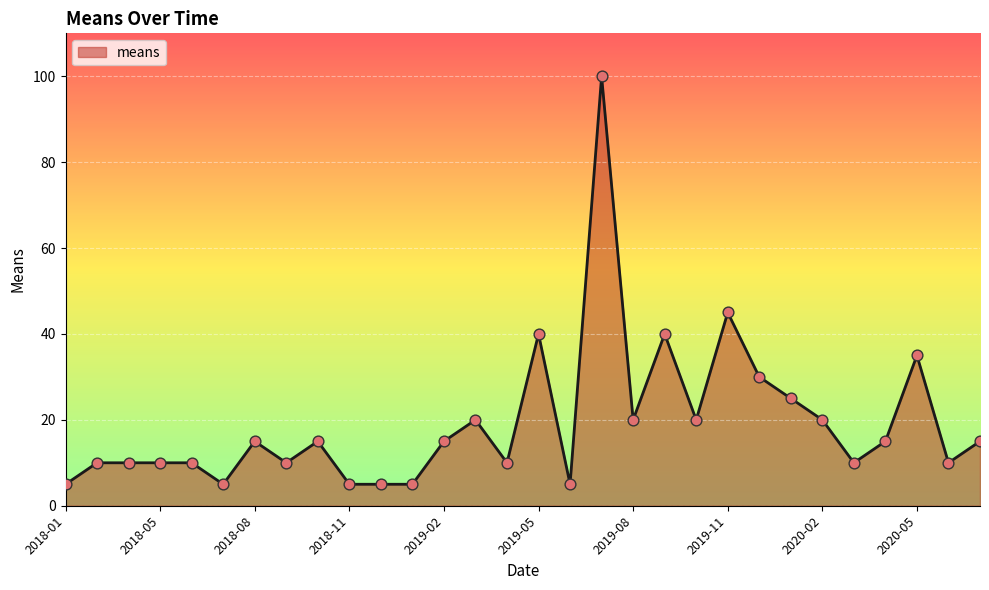

What is the minimum value shown in the chart?

5